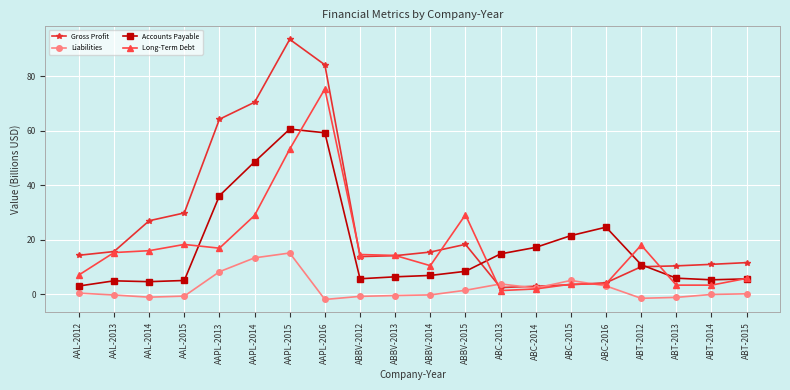

True or false: Accounts Payable has more than 0 interior local peaks.

True